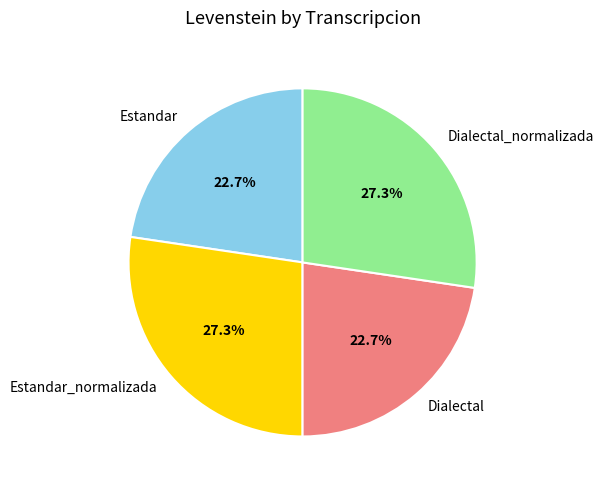

To the nearest percent, what is the combined percentage of Estandar_normalizada and Dialectal_normalizada?

55%